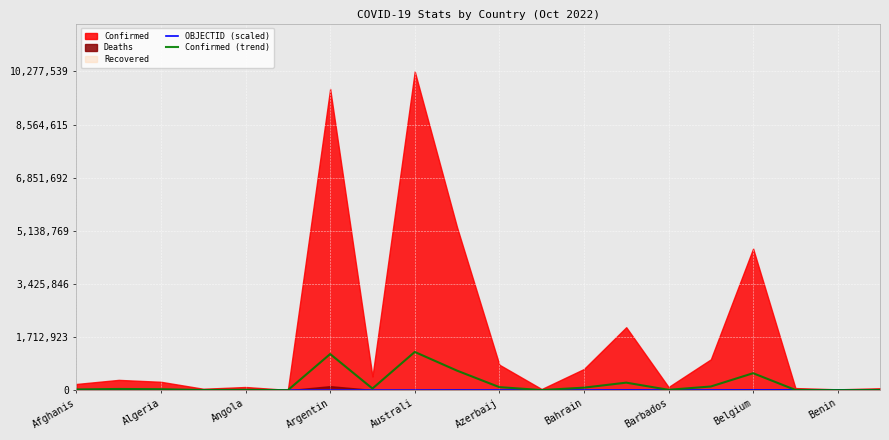

True or false: Confirmed (trend) has a value of 442683.6 at Australi.

False